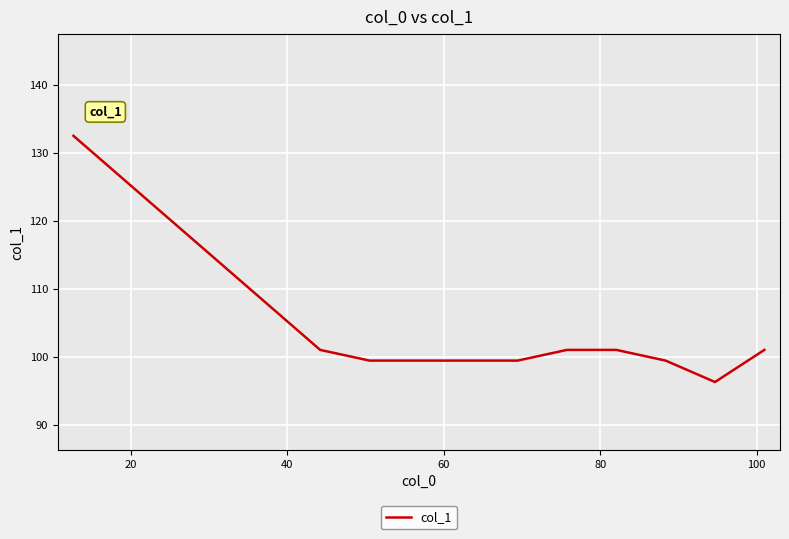

What is the smallest value displayed?

96.3